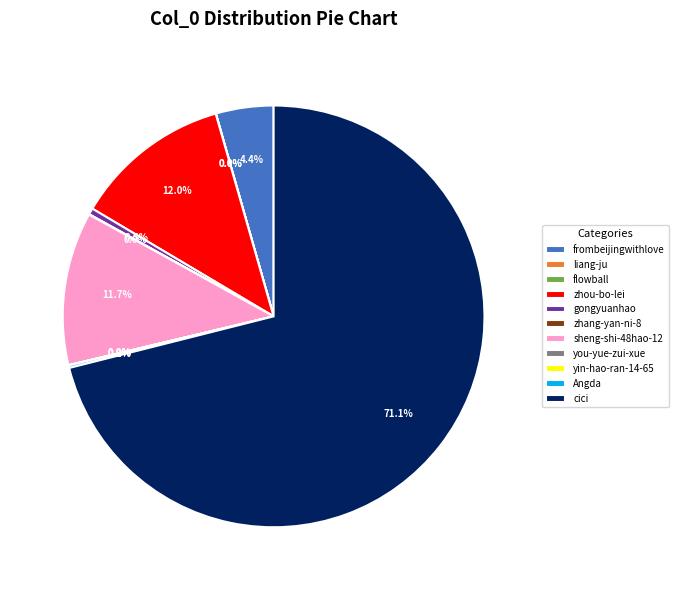

What percentage is the sheng-shi-48hao-12 slice, to the nearest percent?

12%